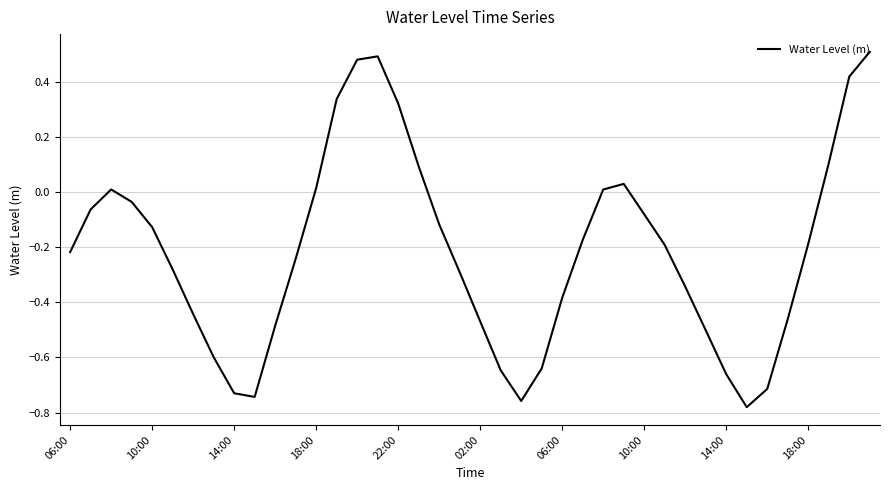

What is the difference between the maximum and minimum values?

1.3